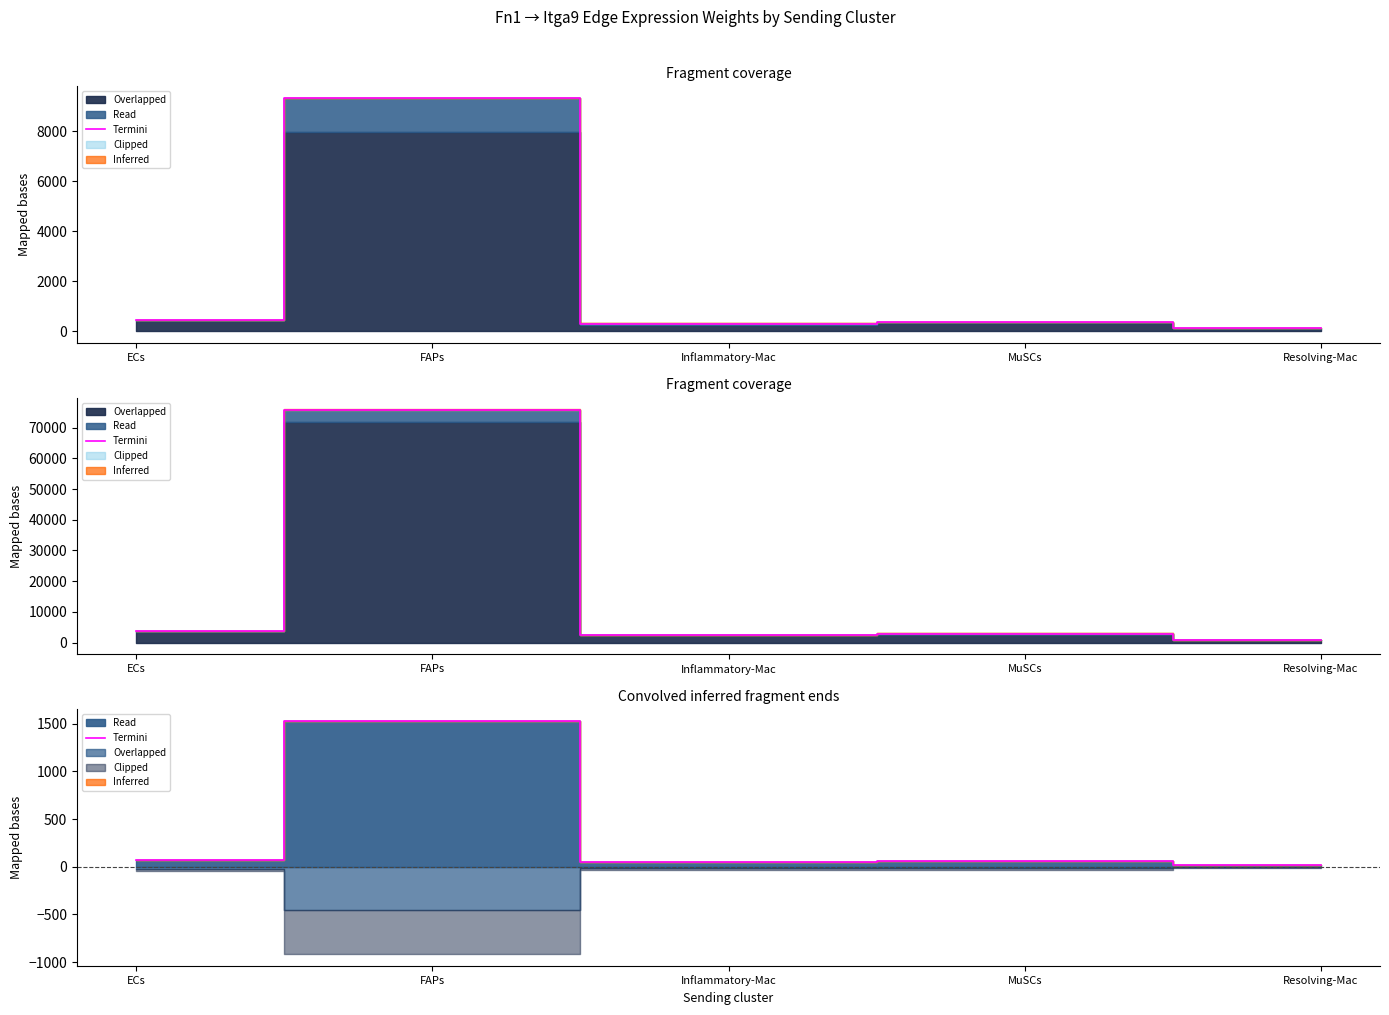

How many points are lower than both their immediate neighbors (excluding endpoints)?

1